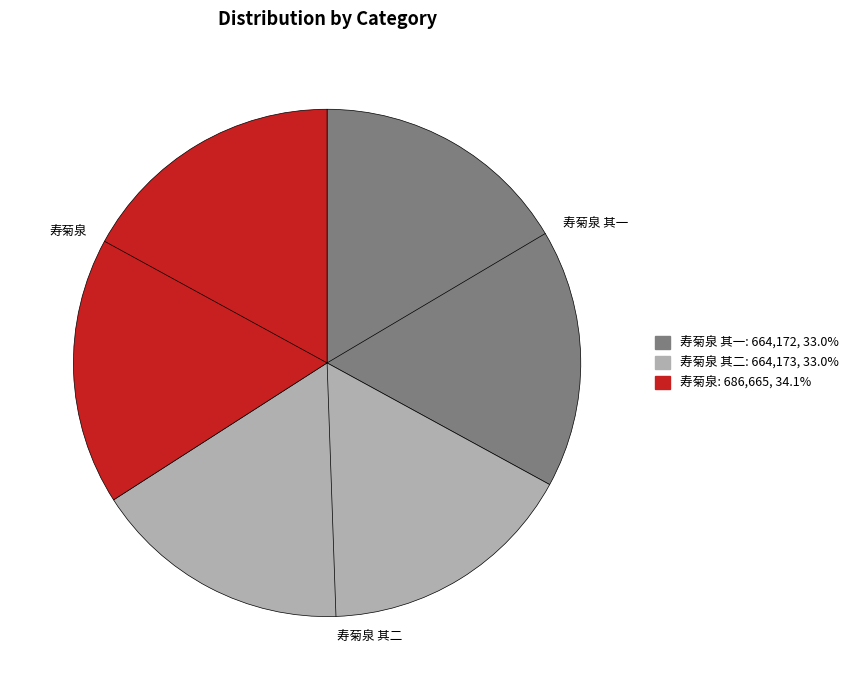

Count the number of slices in the pie.

3